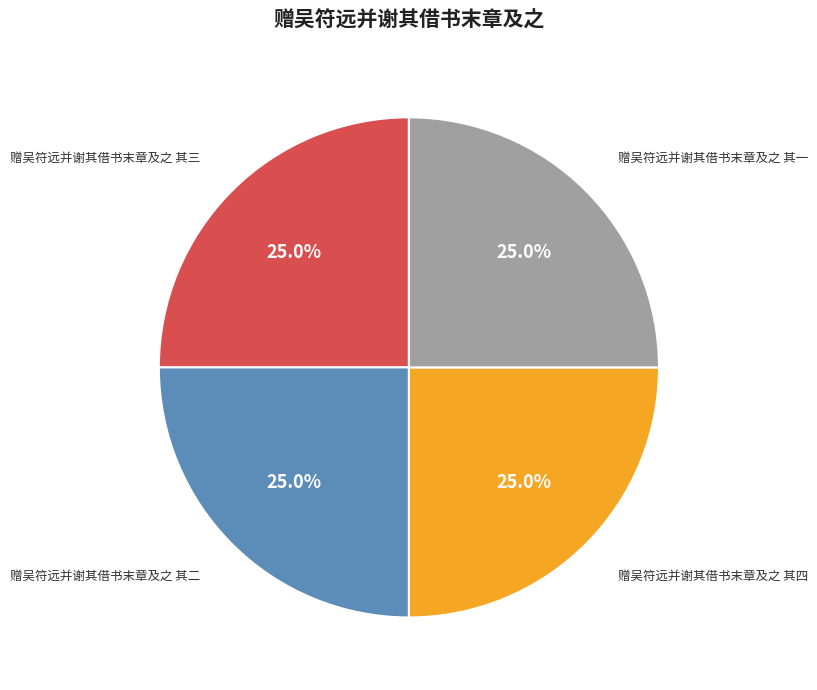

Does any single category account for the majority?

No